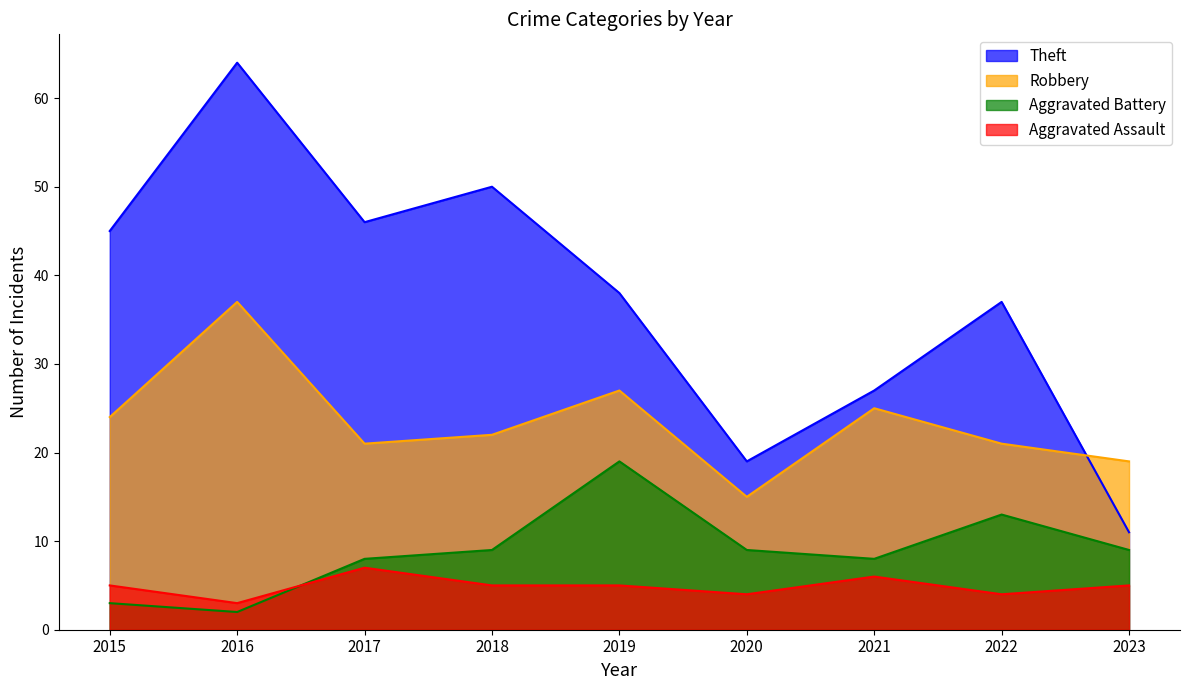

True or false: Robbery has more than 2 interior local peaks.

True